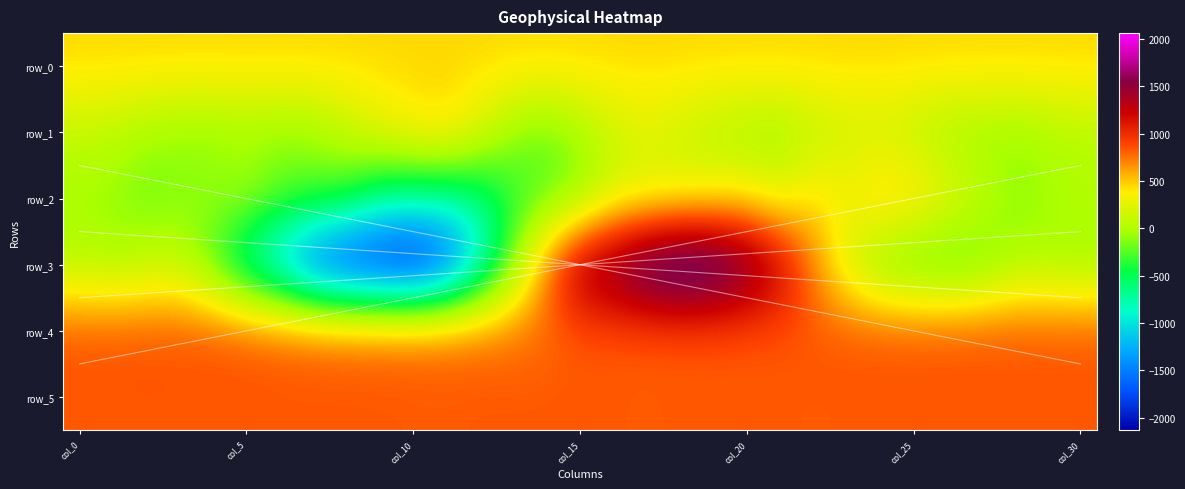

What is the average value of the row_1 series?

41.5